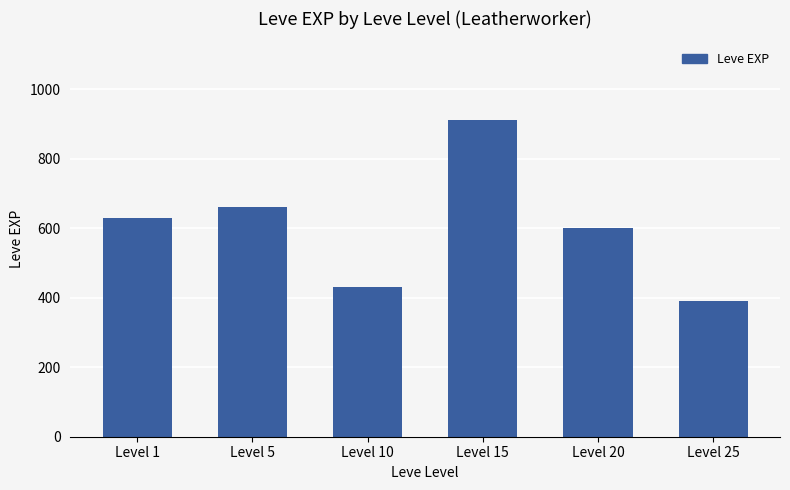

Rank the categories by value from highest to lowest.

Level 15, Level 5, Level 1, Level 20, Level 10, Level 25